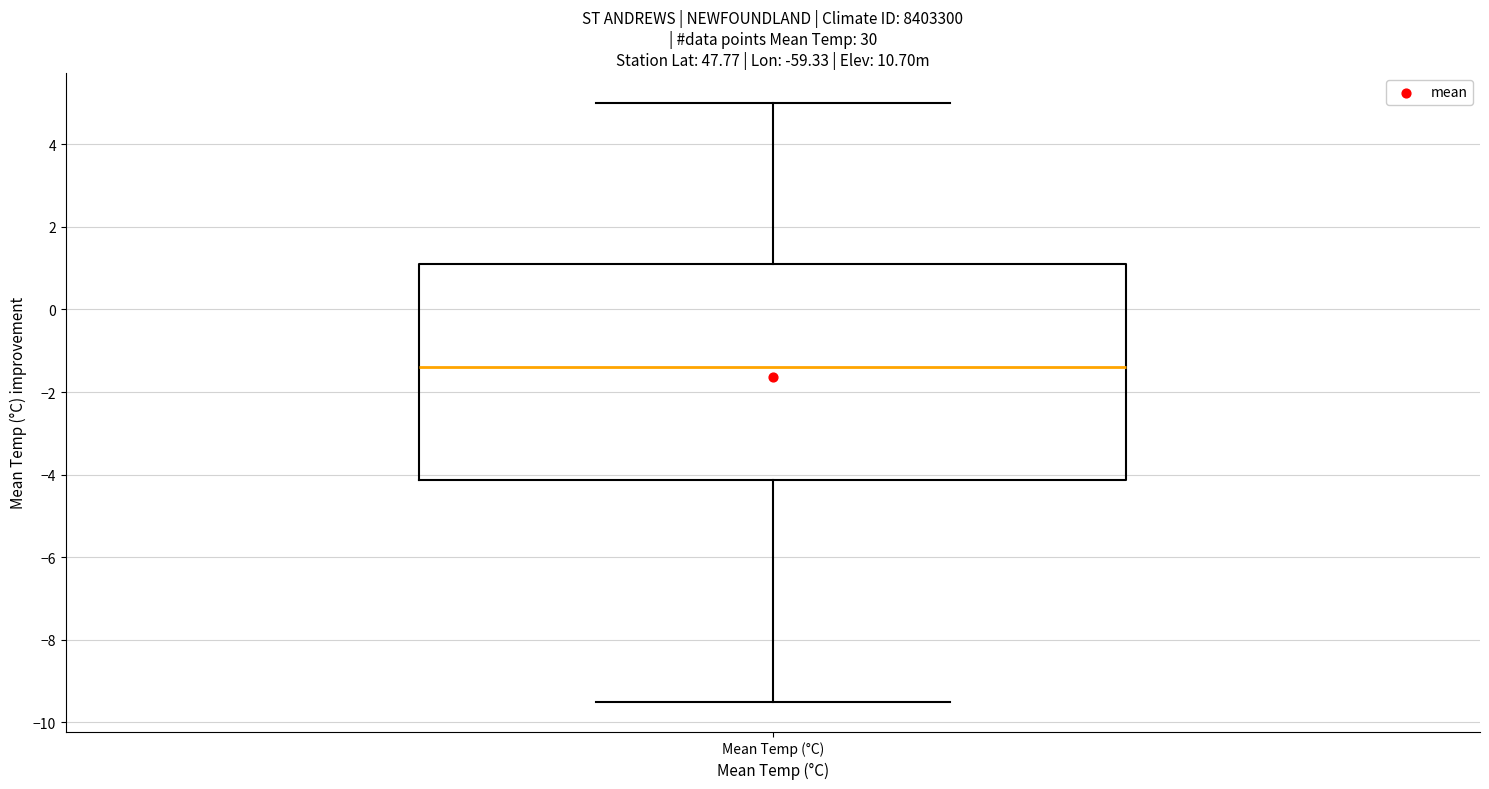

Transcribe this box plot: give where the median line is, the range the box spans, and where the two whiskers end, as read against the y-axis. The values are not printed on the chart, so give them approximately, as read against the axis.

median -1.4, box -4.2 to 1.2, whiskers -9.4 to 5.0